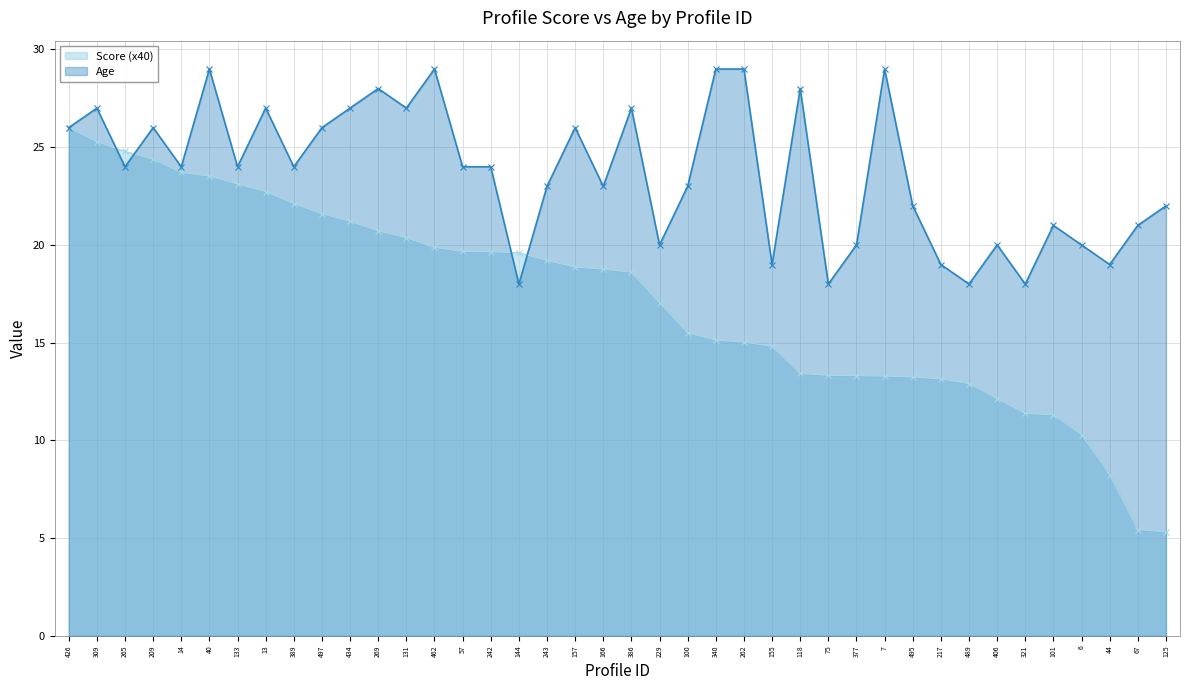

Is it true that Age equals 14.9 at 262?

False